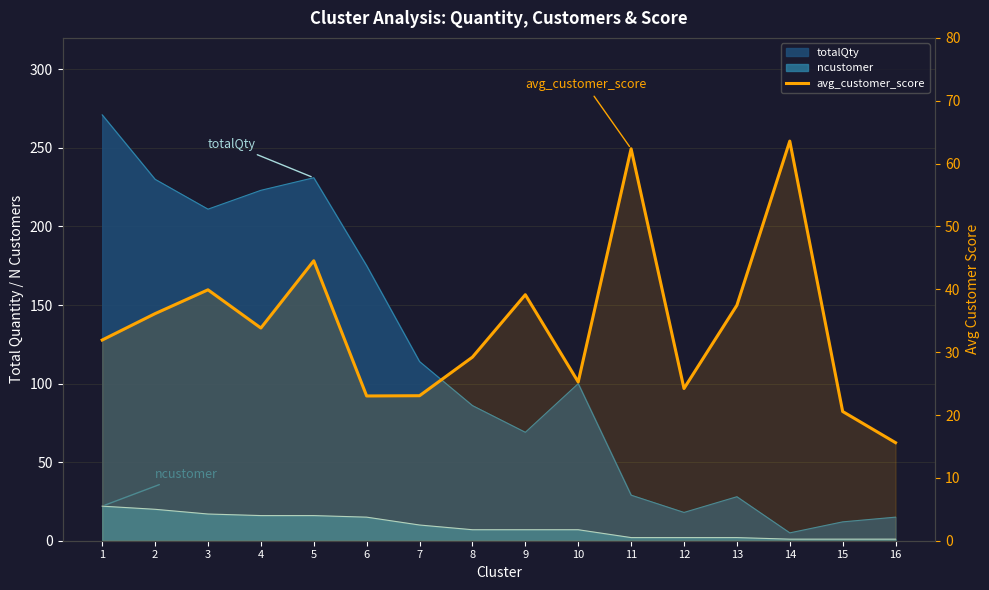

What is the value of the 13th point from the left?

37.5